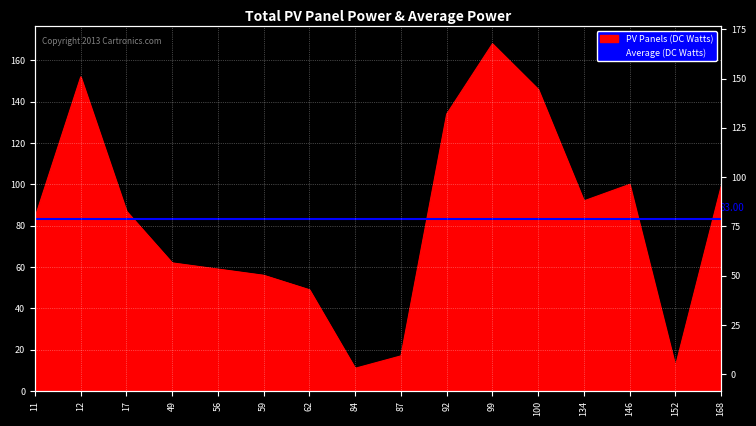

How many lines are shown in the chart?

1